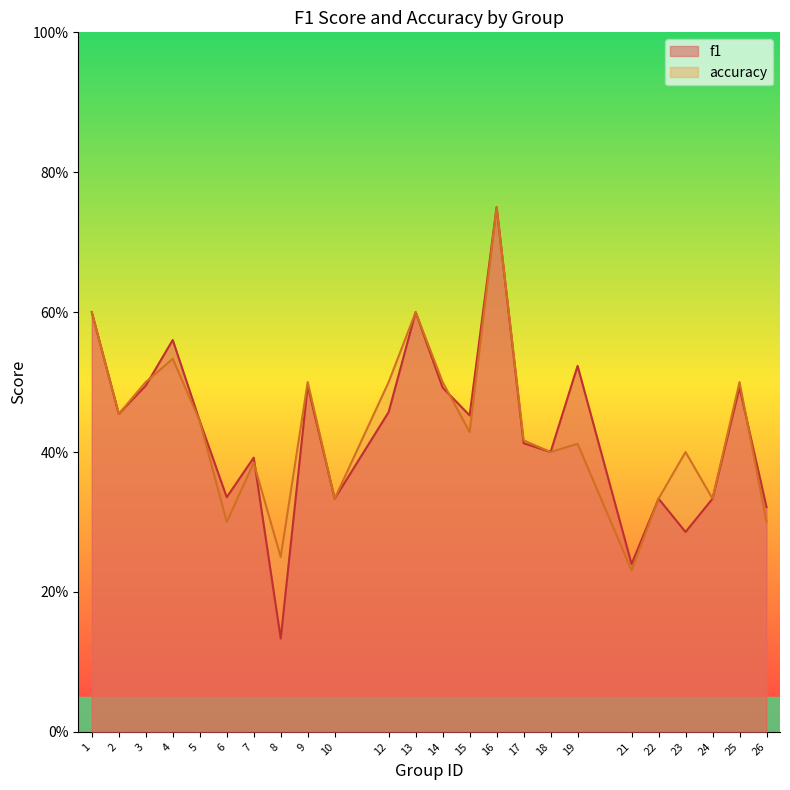

Count the number of data series in this chart.

2